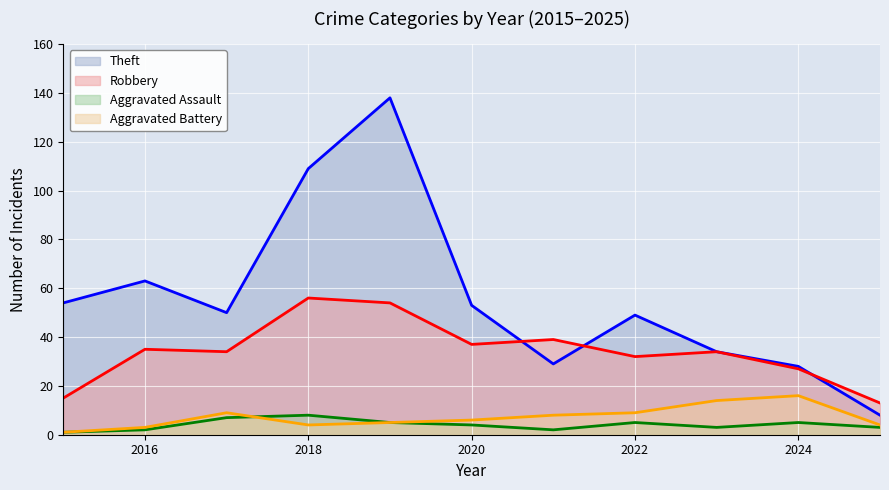

True or false: Robbery has more than 1 points higher than both neighbors.

True